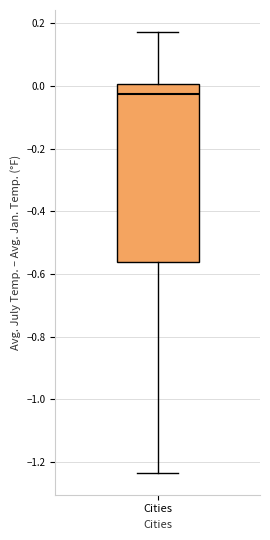

Read this box plot against the y-axis: the position of the median line, the range covered by the box, and the ends of both whiskers. The values are not printed on the chart, so give them approximately, as read against the axis.

median -0.02, box -0.56 to 0.00, whiskers -1.24 to 0.18